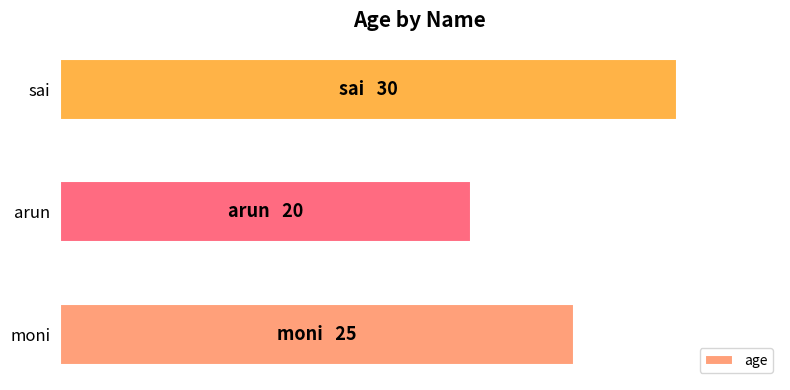

What is the average value?

25